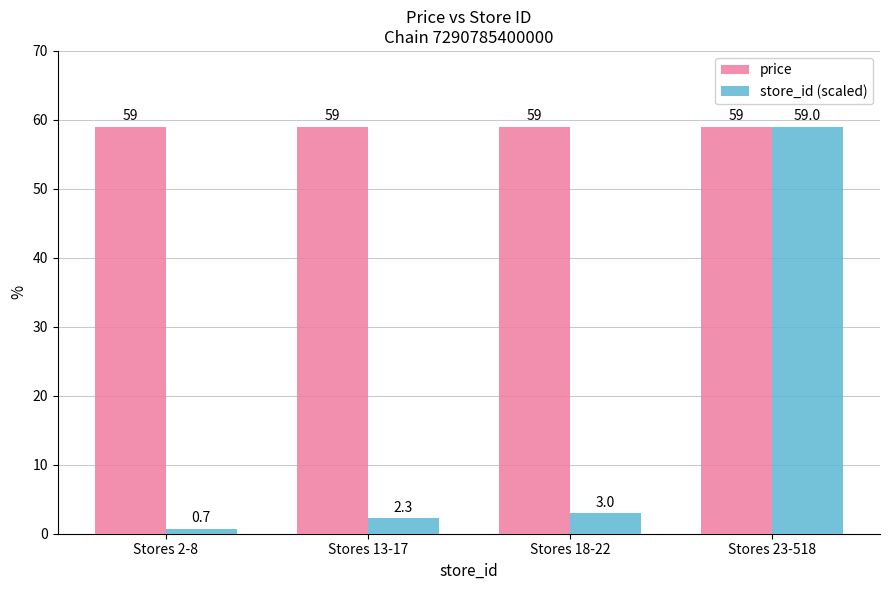

What is the difference between the highest and lowest values at Stores 18-22?

56.0